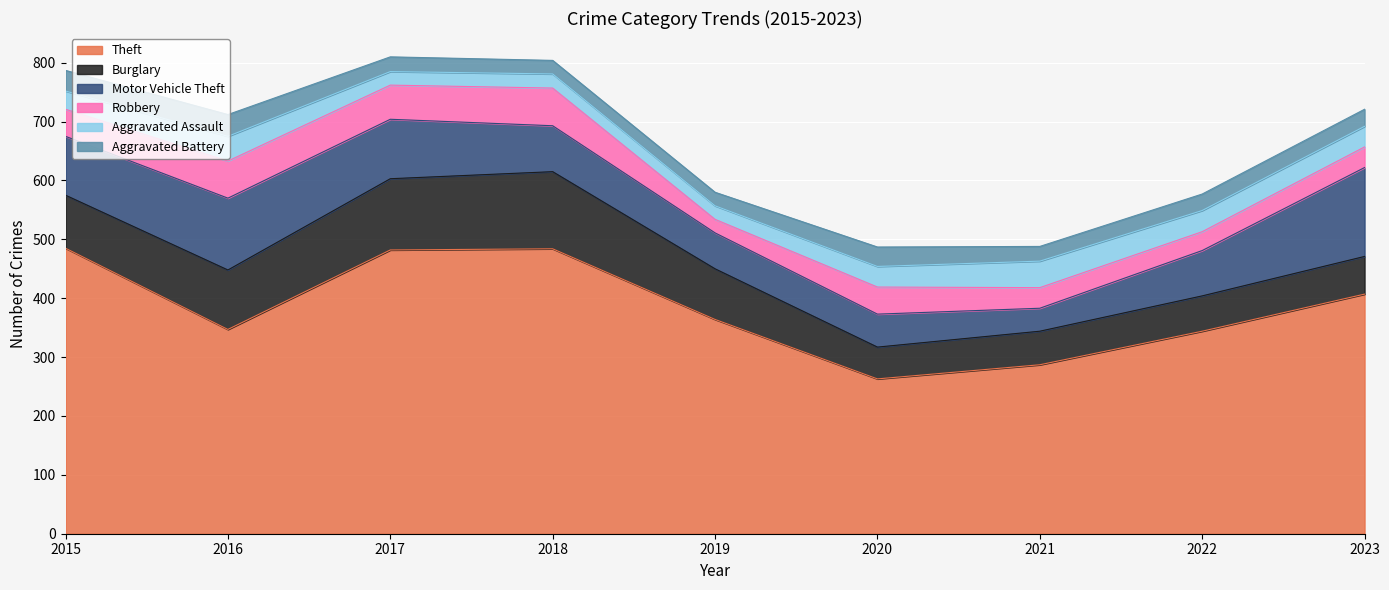

Does the chart display data point markers on the line(s)?

No